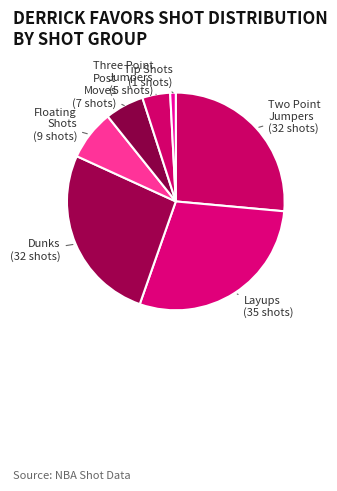

Which category has the smallest portion of the pie?

TIP_SHOTS